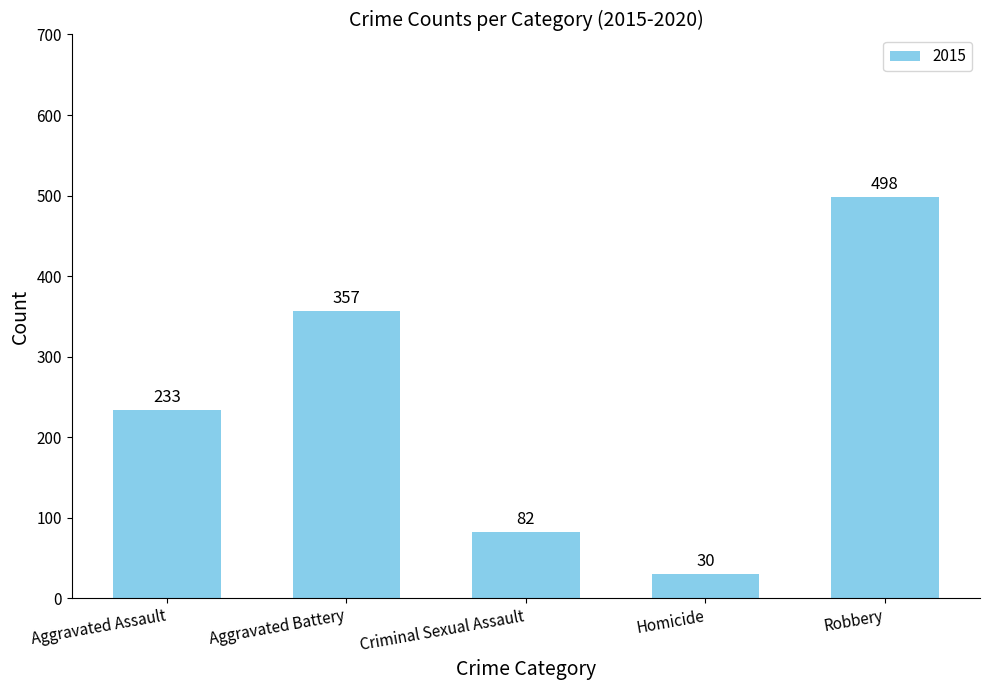

What is the minimum value shown in the chart?

30